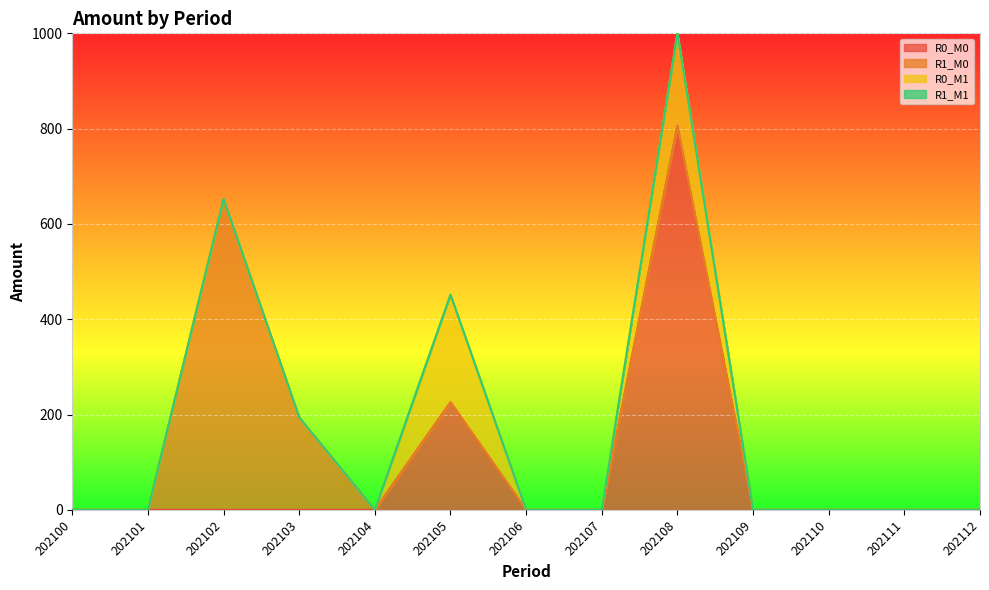

True or false: R0_M0 has a value of 560.1 at 202100.

False